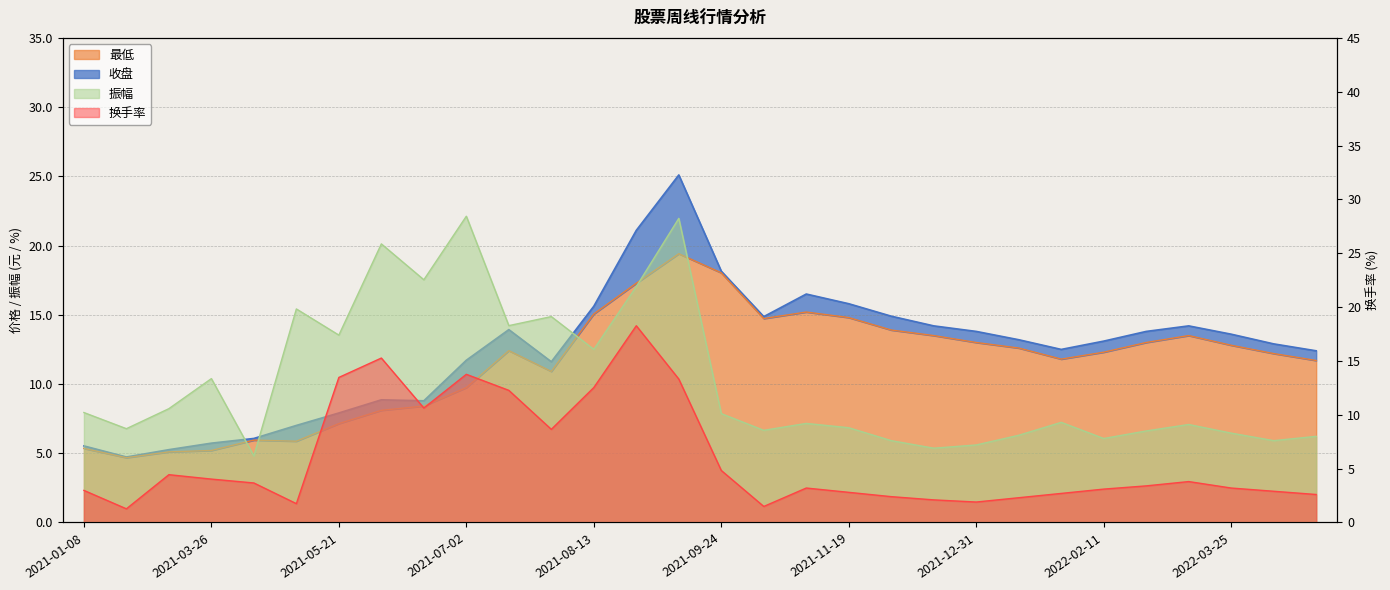

How many values in the 换手率 series exceed 3?

18